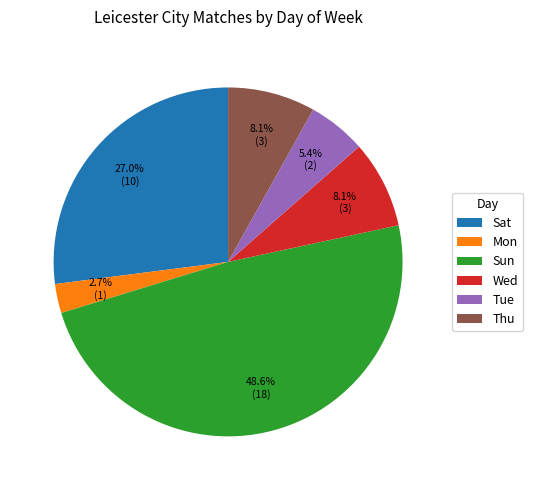

How many segments does this pie chart have?

6